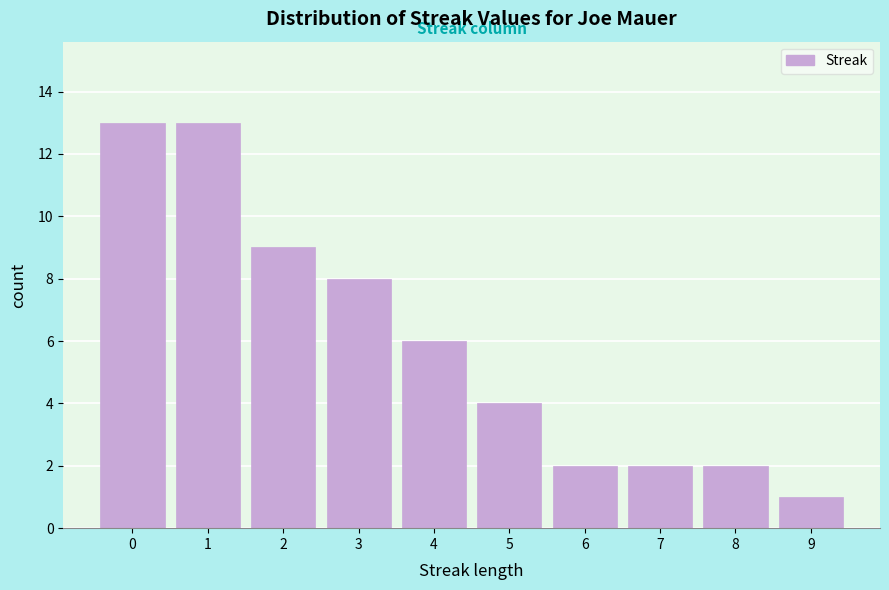

Reading left to right, list every bar in this chart as the range it spans on the x-axis followed by its height. The values are not printed on the chart, so give them approximately, as read against the axis.

-0.5 to 0.5: 13
0.5 to 1.5: 13
1.5 to 2.5: 9
2.5 to 3.5: 8
3.5 to 4.5: 6
4.5 to 5.5: 4
5.5 to 6.5: 2
6.5 to 7.5: 2
7.5 to 8.5: 2
8.5 to 9.5: 1